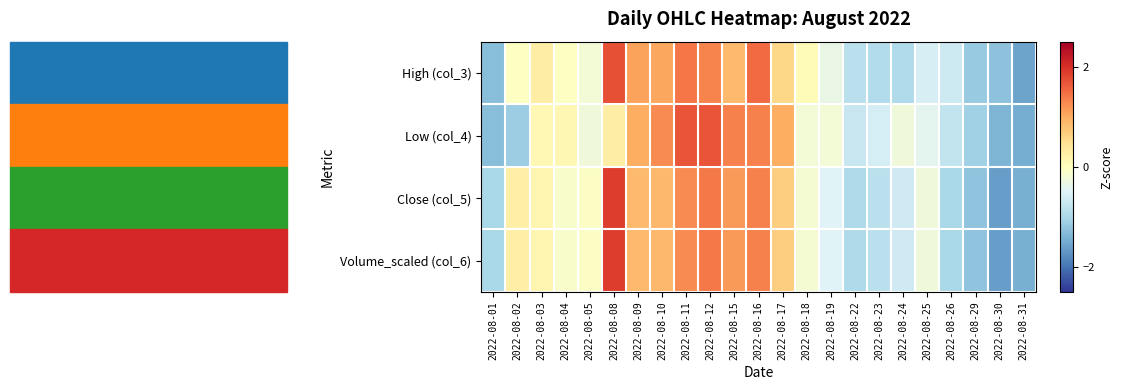

Which category has the lowest value across all series?

2022-08-30